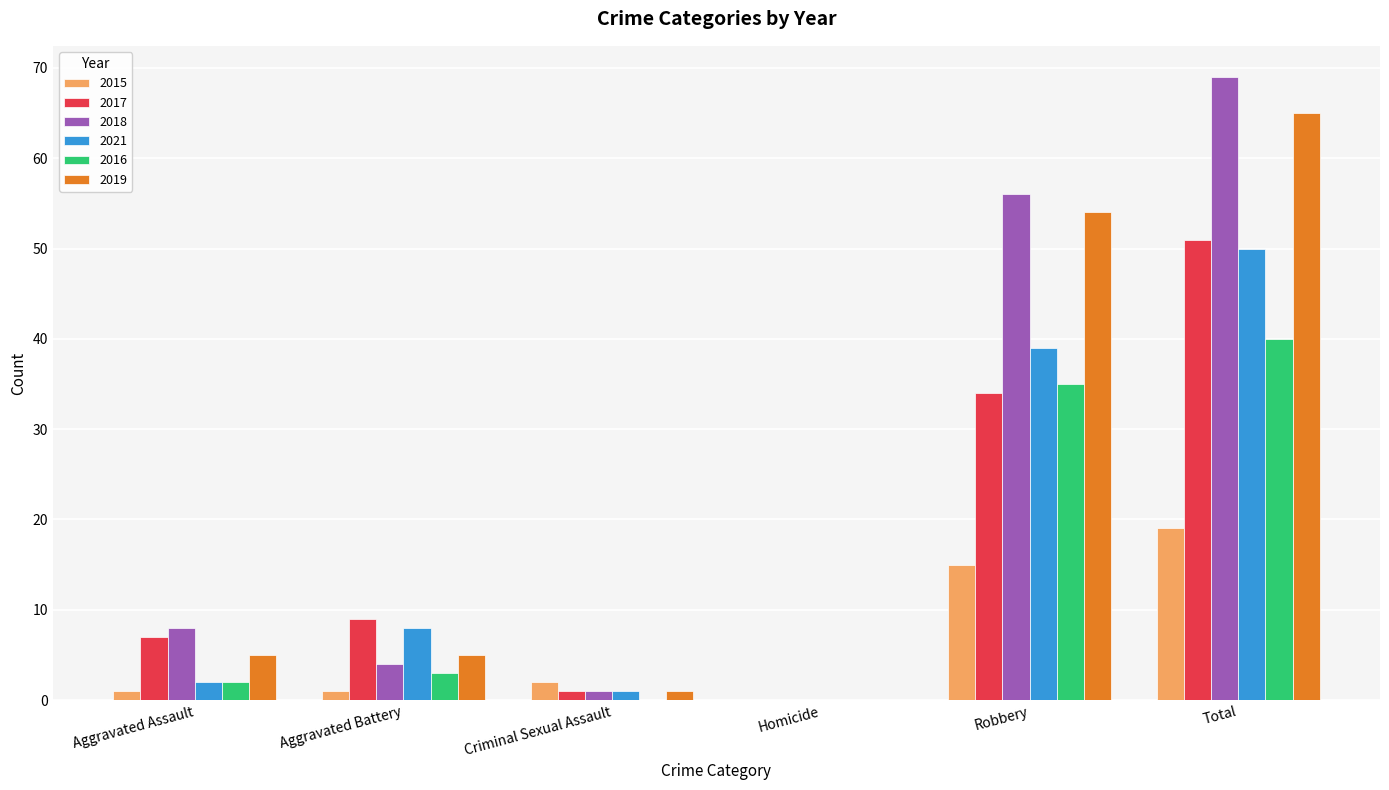

What is the average value of the 2021 series?

17